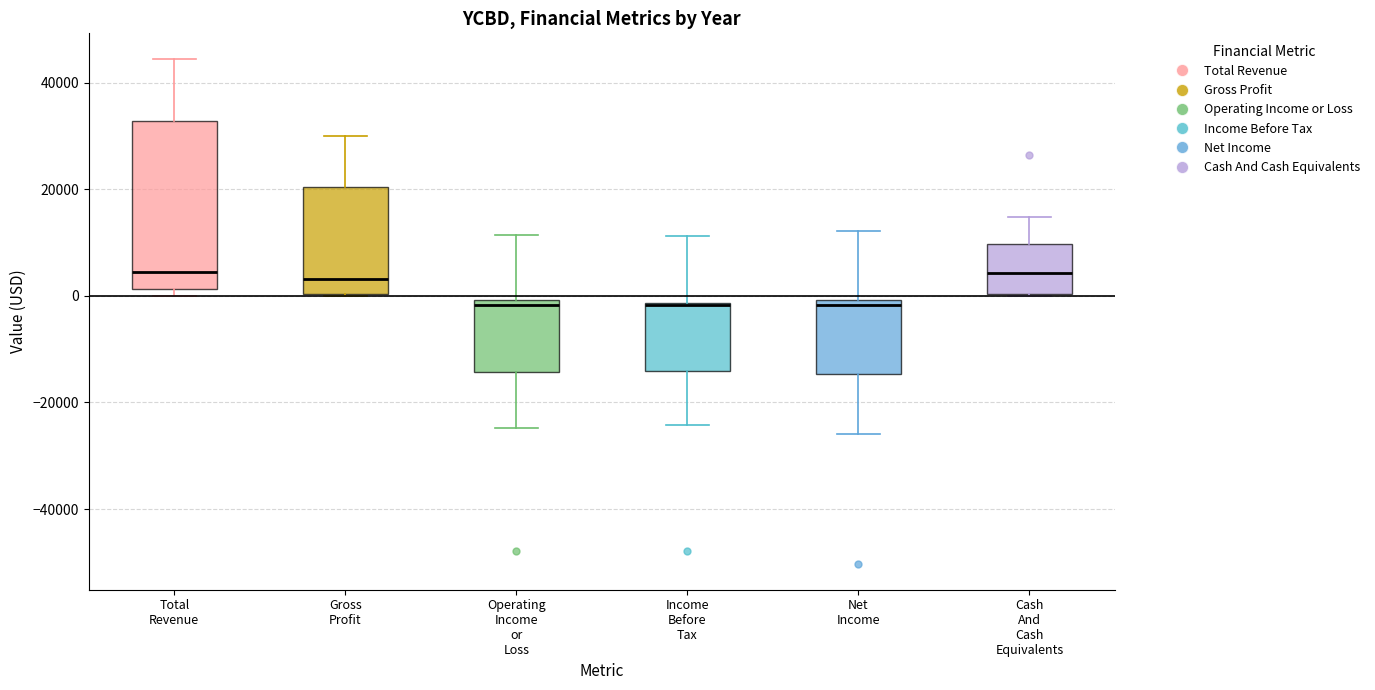

Reading left to right, read every box against the y-axis: the position of its median line, the range the box covers, and the ends of its whiskers. The values are not printed on the chart, so give them approximately, as read against the axis.

Total Revenue: median 4000, box 2000 to 32000, whiskers 0 to 44000
Gross Profit: median 4000, box 0 to 20000, whiskers 0 to 30000
Operating Income or Loss: median -2000, box -14000 to 0, whiskers -24000 to 12000
Income Before Tax: median -2000, box -14000 to -2000, whiskers -24000 to 12000
Net Income: median -2000, box -14000 to 0, whiskers -26000 to 12000
Cash And Cash Equivalents: median 4000, box 0 to 10000, whiskers 0 to 14000